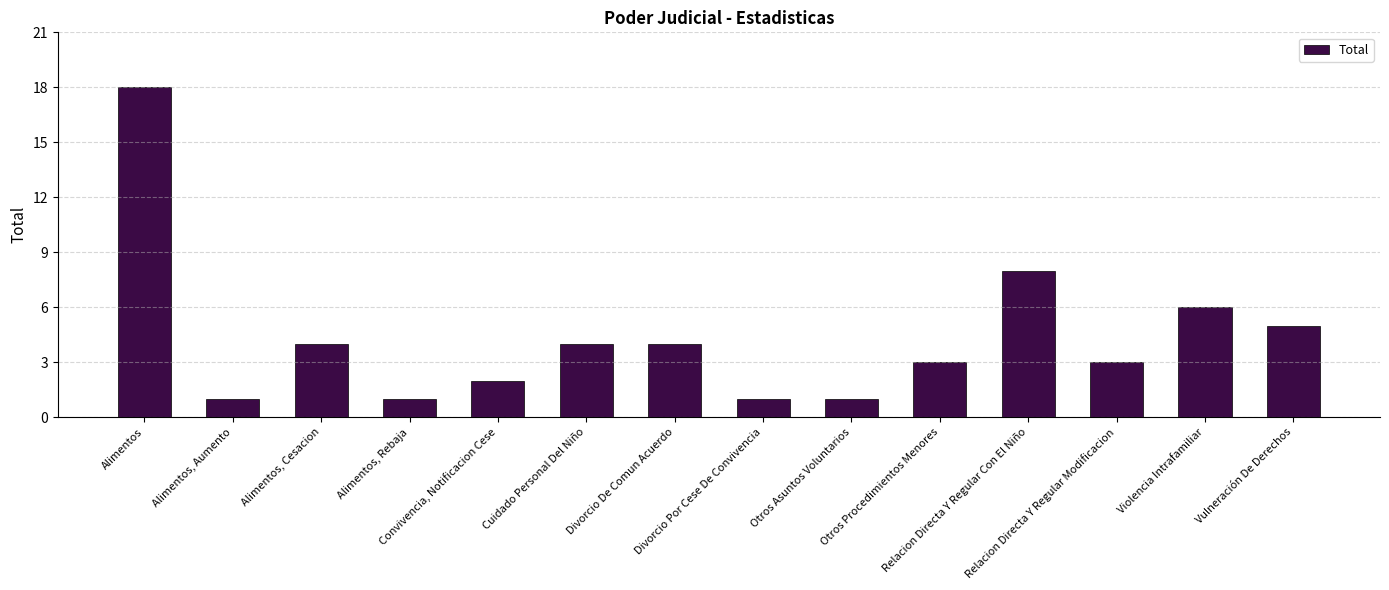

What is the label of the 4th bar from the right?

Relacion Directa Y Regular Con El Niño